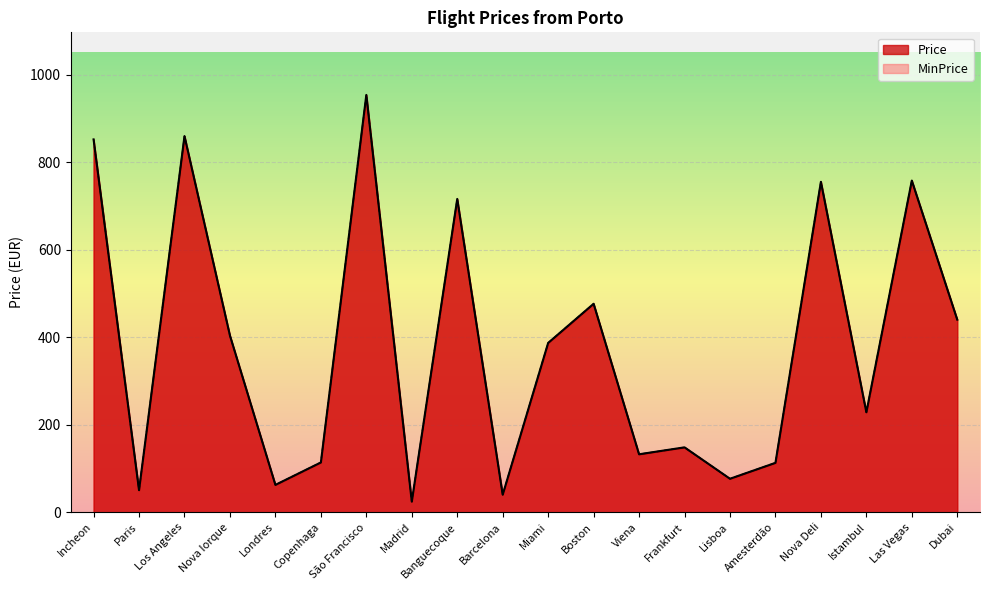

Which series has the largest range (max minus min)?

Price